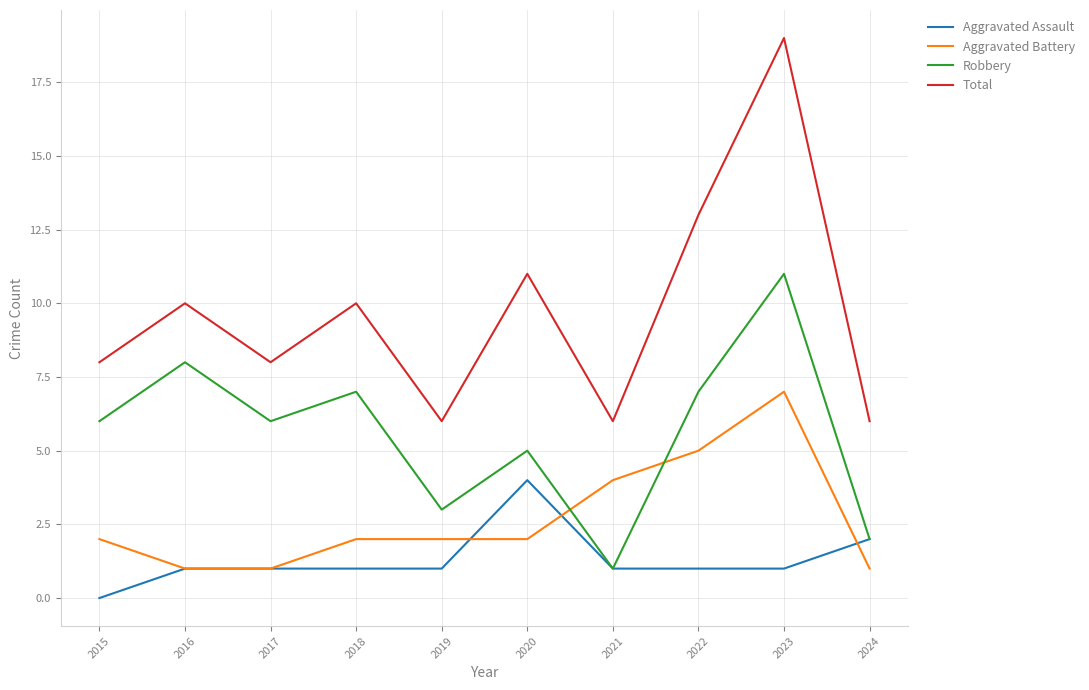

Reading left to right, list all the values displayed in this chart.

Aggravated Assault: 2015=0	2016=1	2017=1	2018=1	2019=1	2020=4	2021=1	2022=1	2023=1	2024=2
Aggravated Battery: 2015=2	2016=1	2017=1	2018=2	2019=2	2020=2	2021=4	2022=5	2023=7	2024=1
Robbery: 2015=6	2016=8	2017=6	2018=7	2019=3	2020=5	2021=1	2022=7	2023=11	2024=2
Total: 2015=8	2016=10	2017=8	2018=10	2019=6	2020=11	2021=6	2022=13	2023=19	2024=6